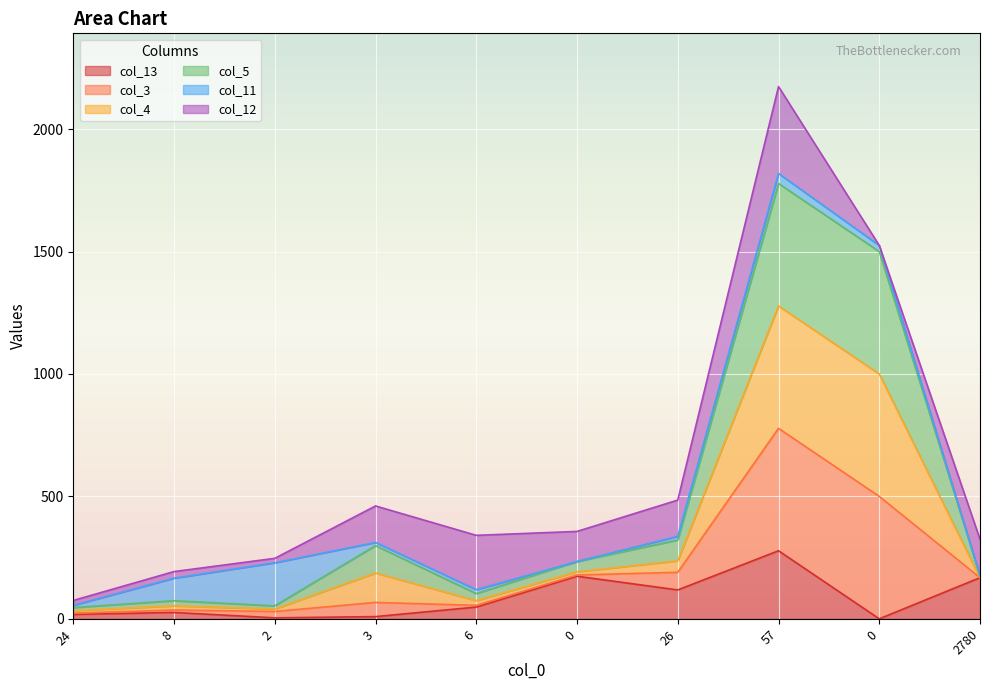

What are all the series names shown in the legend?

col_13, col_3, col_4, col_5, col_11, col_12